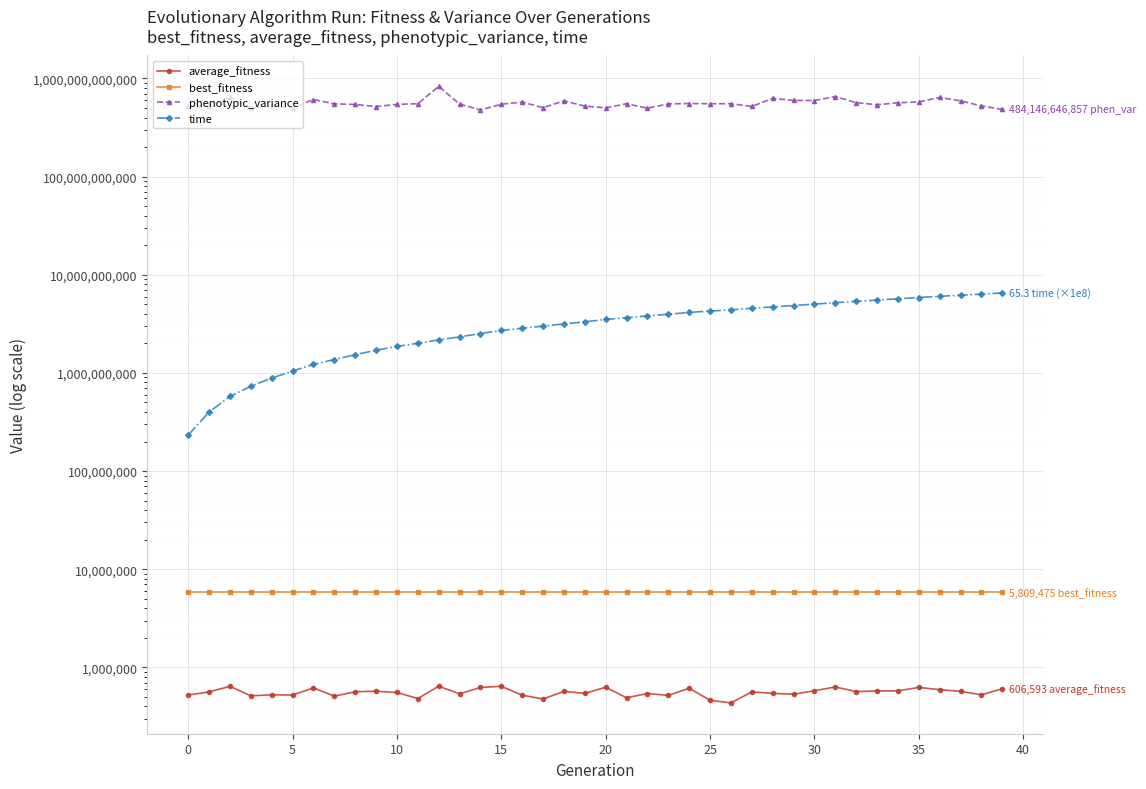

True or false: time and phenotypic_variance intersect in this chart.

False